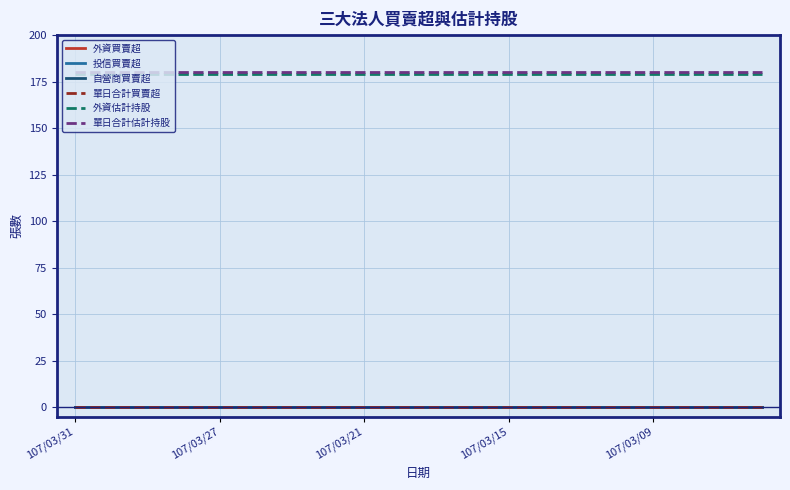

Does the chart have visible grid lines?

Yes